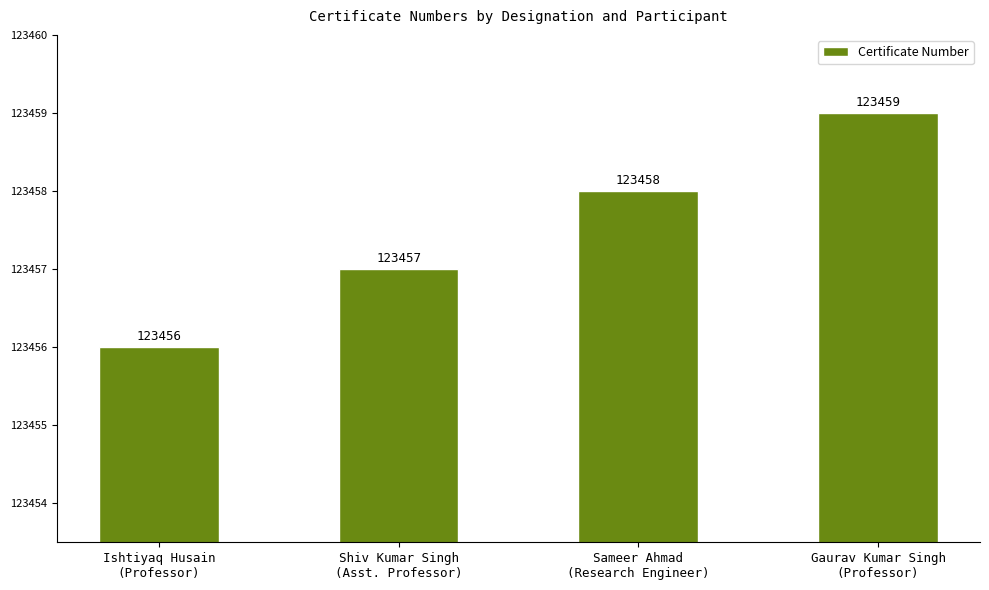

Are the bars grouped side by side (vs. stacked)?

No